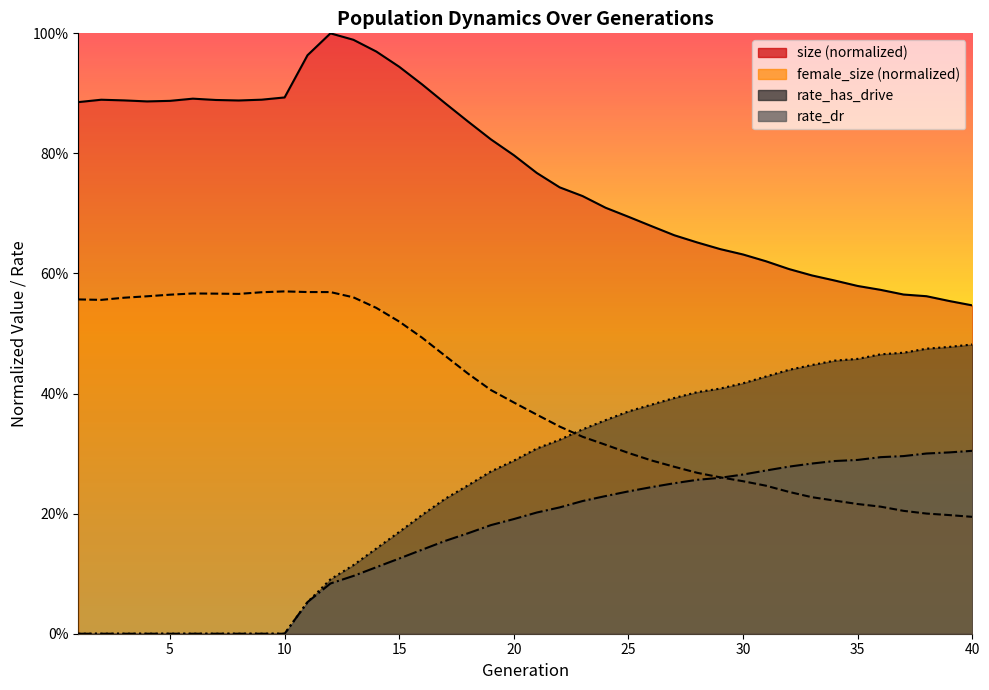

What is the difference between the highest and lowest values at 14?

0.9